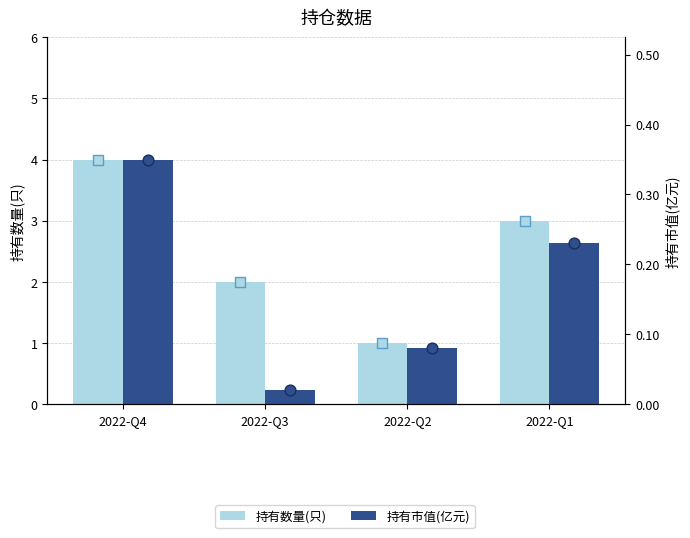

Is the value of 持有市值(亿元) at 2022-Q3 greater than the value of 持有数量(只) at 2022-Q3?

No